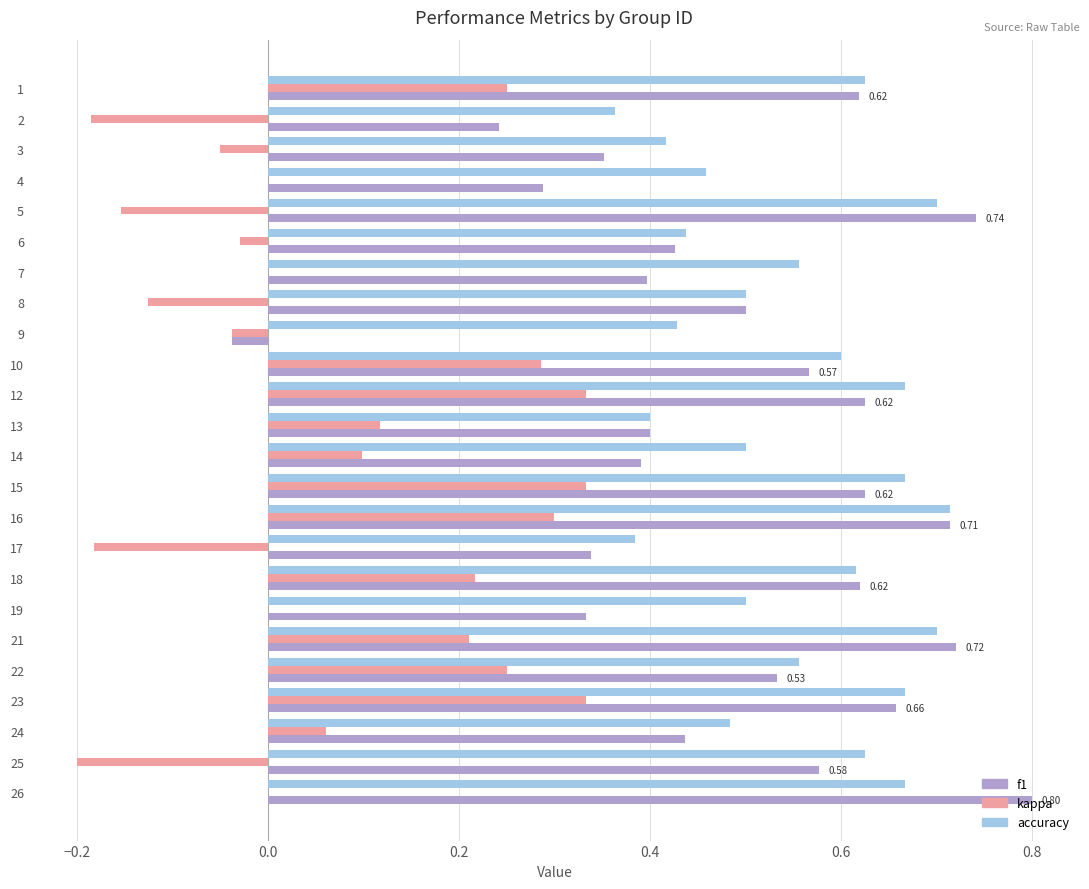

At which category is the sum across all series the highest?

16